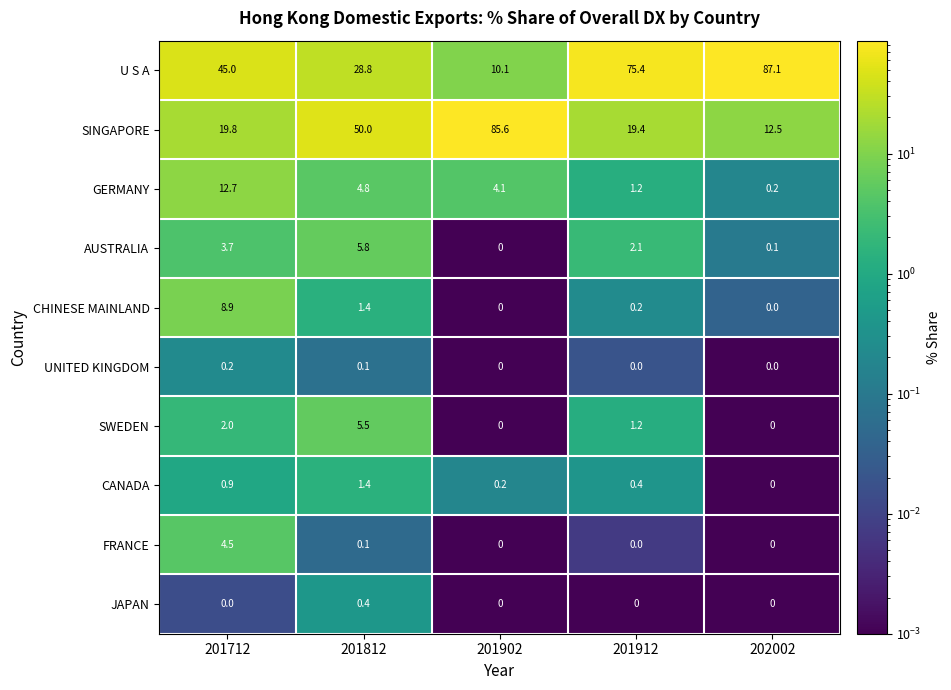

List the series in order of their peak value, lowest first.

UNITED KINGDOM, JAPAN, CANADA, FRANCE, SWEDEN, AUSTRALIA, CHINESE MAINLAND, GERMANY, SINGAPORE, U S A